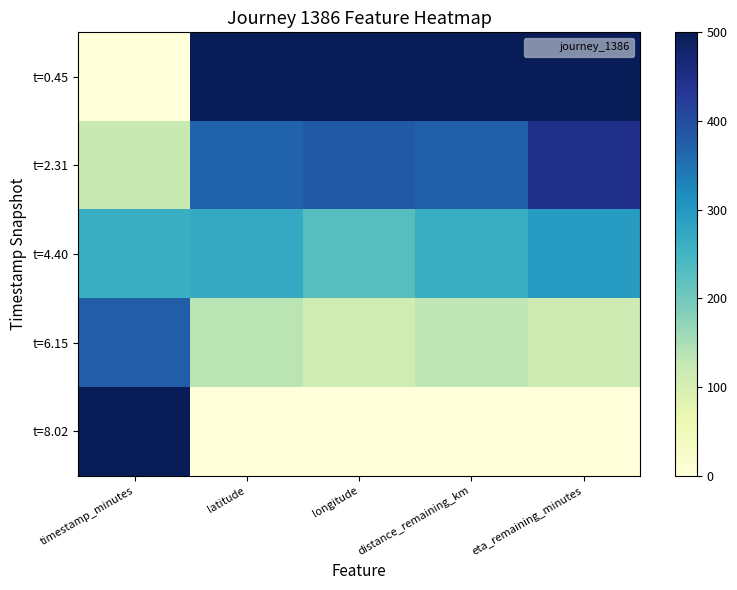

At how many categories does at least one series exceed 77?

5